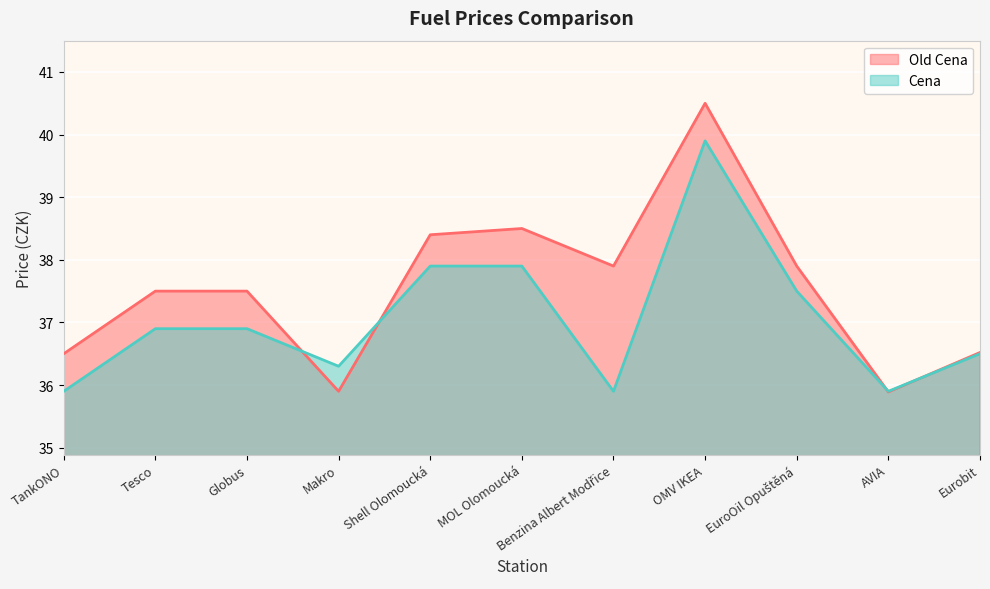

Where does the Cena series first go above 36?

Tesco